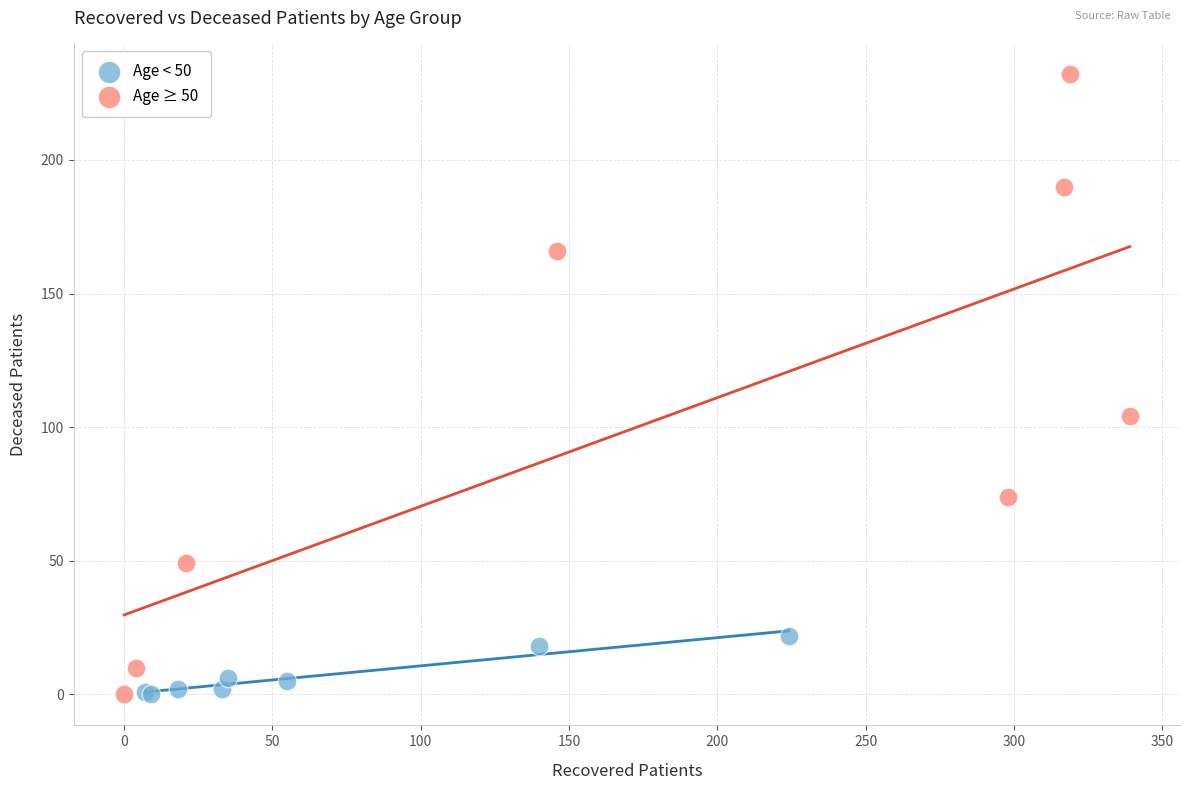

What are all the series names shown in the legend?

Age < 50, Age ≥ 50